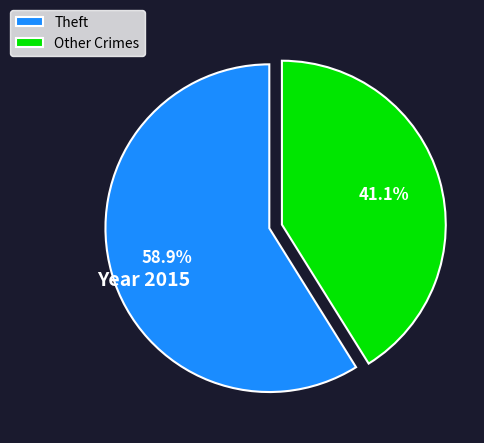

To the nearest percent, what is the average slice percentage?

50%